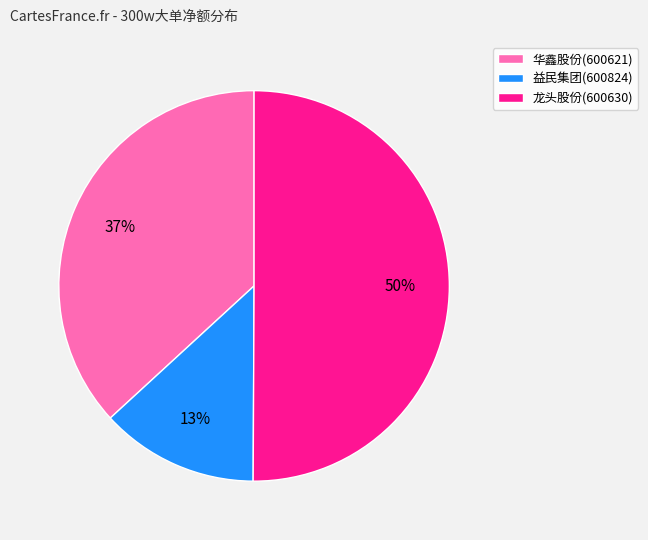

Combined, do 华鑫股份(600621) and 龙头股份(600630) account for over 50%?

Yes